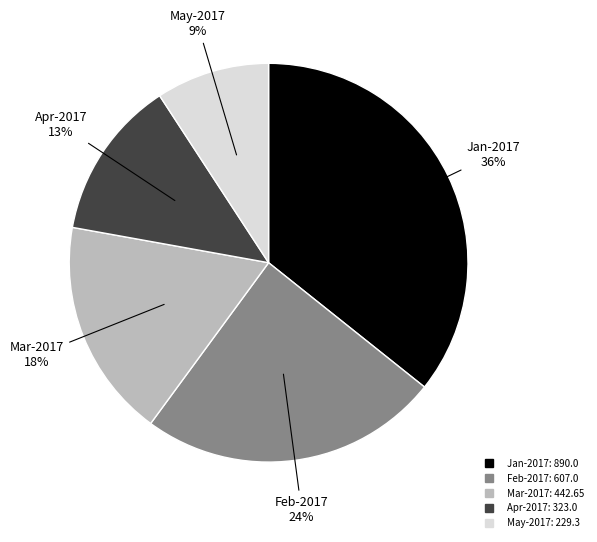

Is there a majority slice in this chart?

No